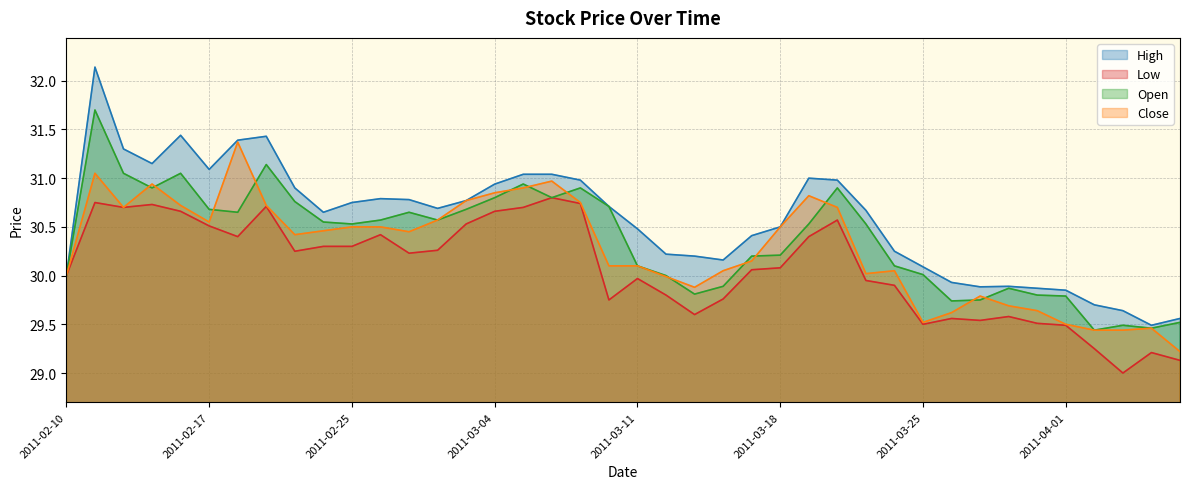

Which series has the widest spread of values?

High